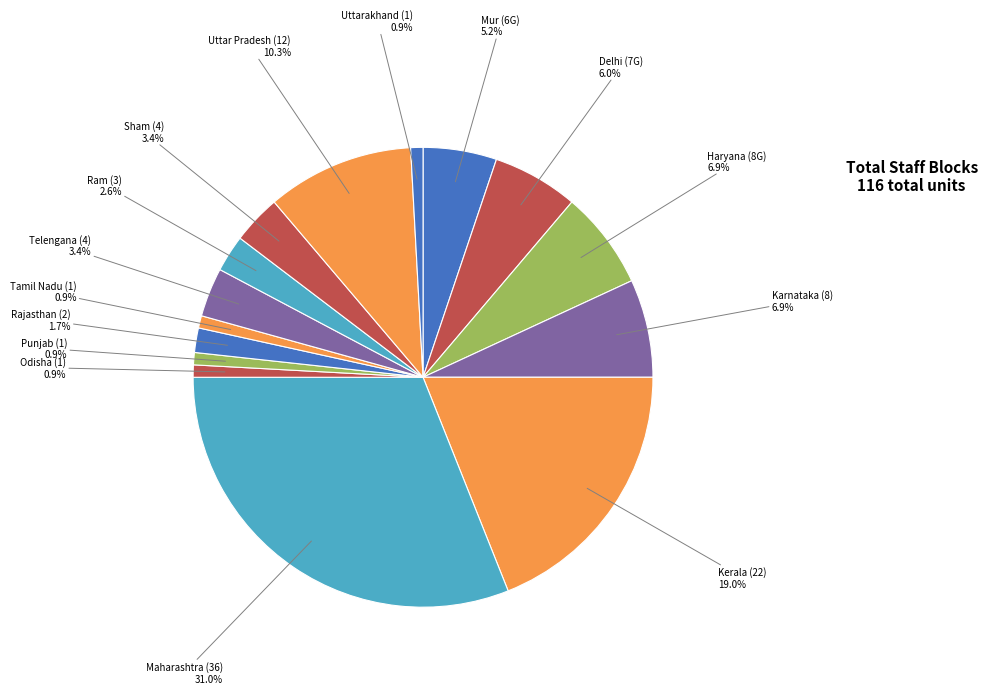

The Sham (4) slice represents 3% of the pie. True or false?

True